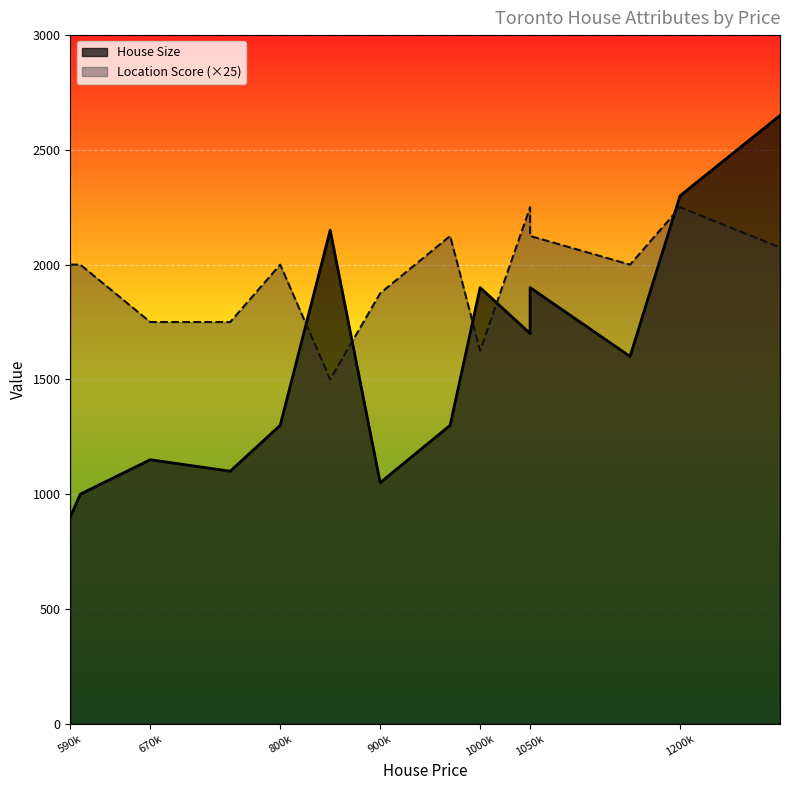

The Location Score series shows 1625 at 1000k. True or false?

True